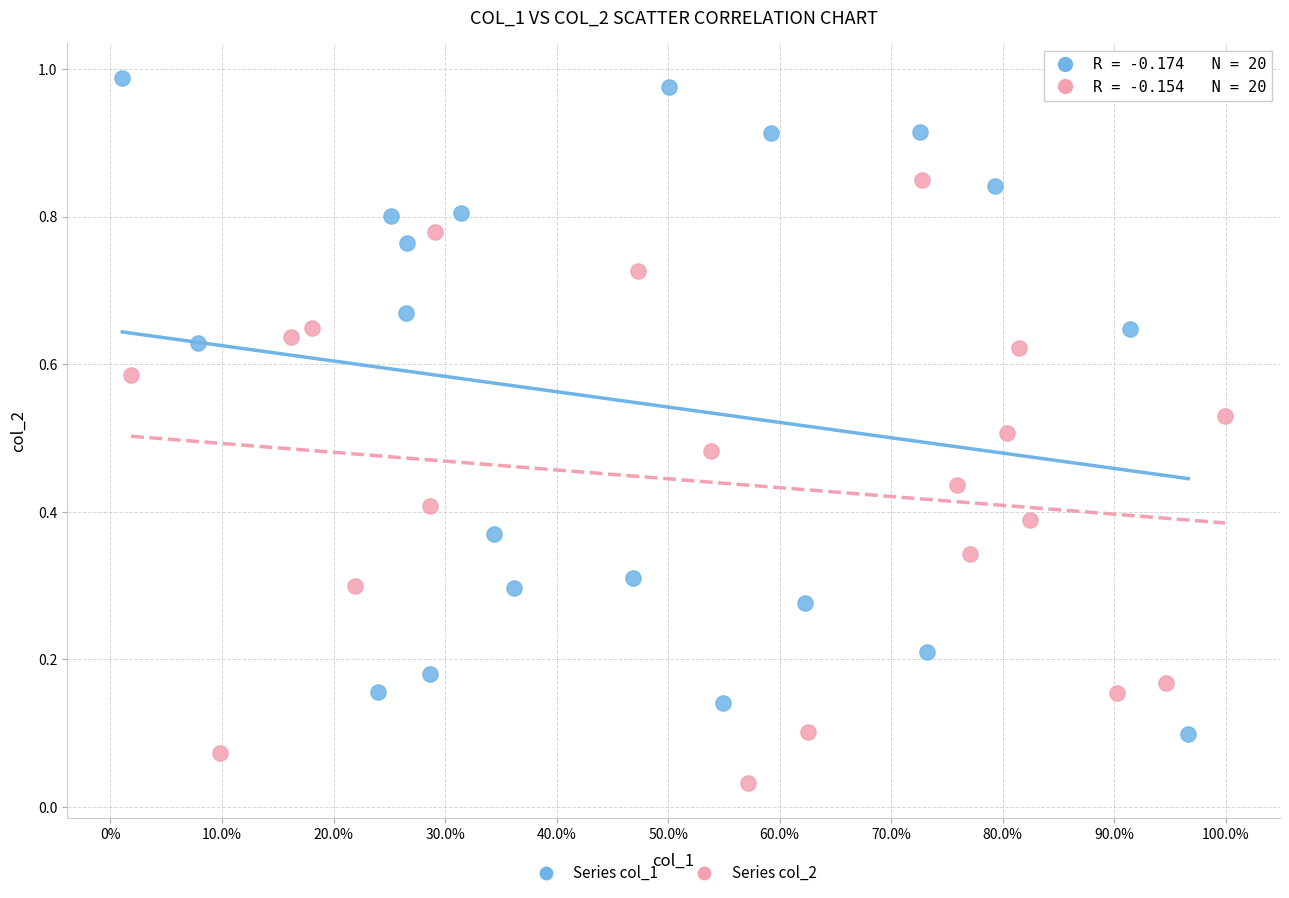

Which series contains the lowest Y value?

Series col_2